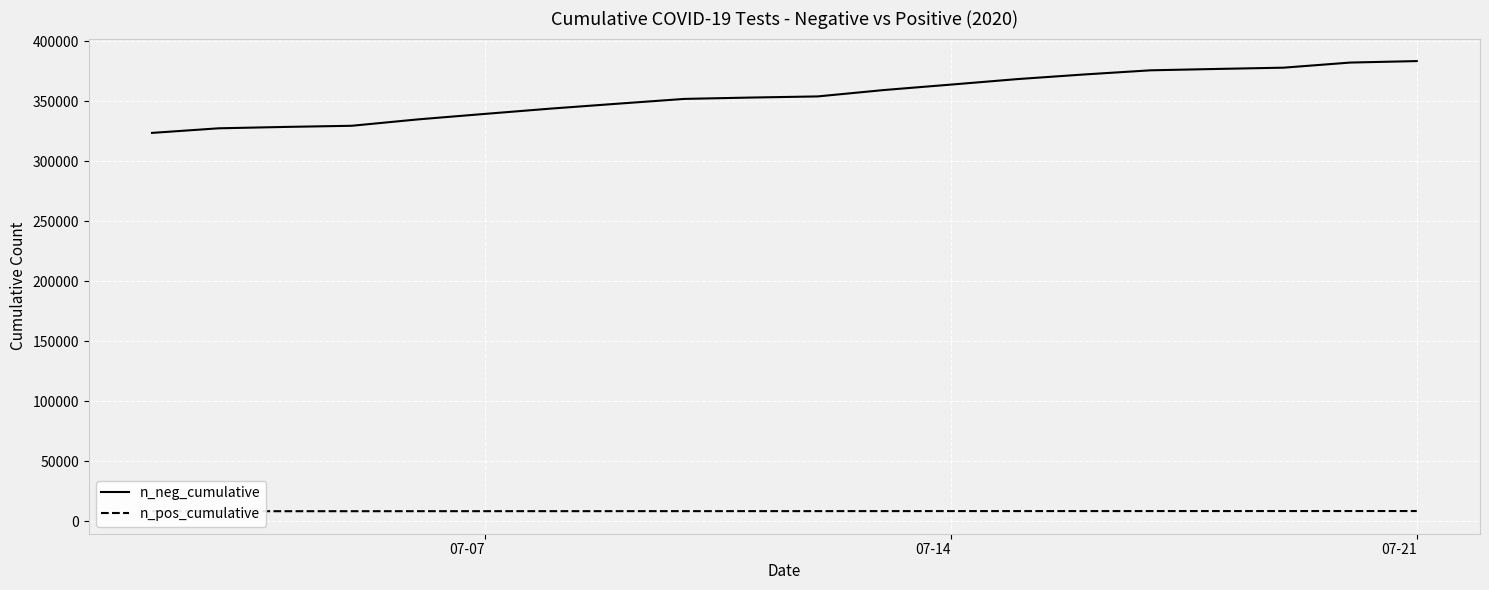

How many lines are shown in the chart?

2